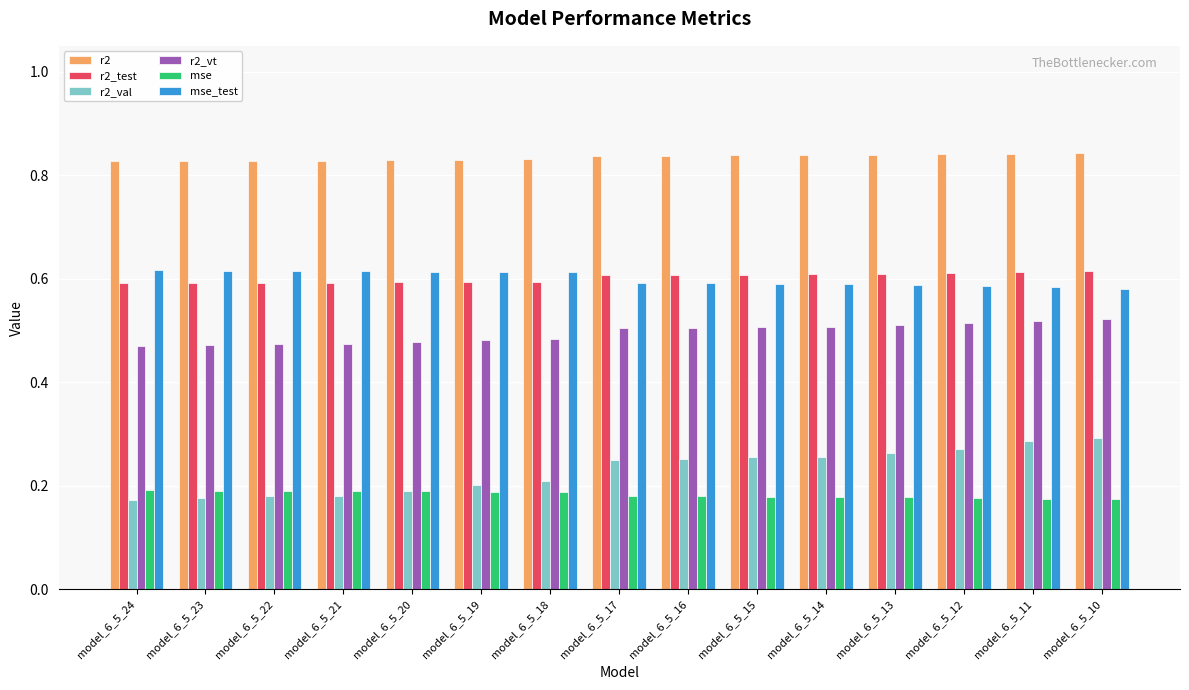

How many mse_test values are between 0 and 1?

15